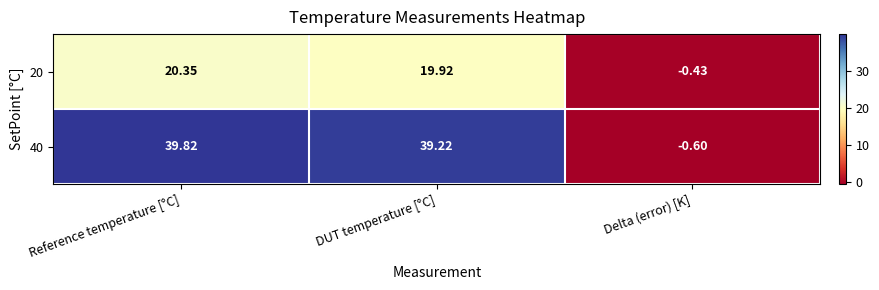

At which label does 40 first exceed 39?

Reference temperature [°C]